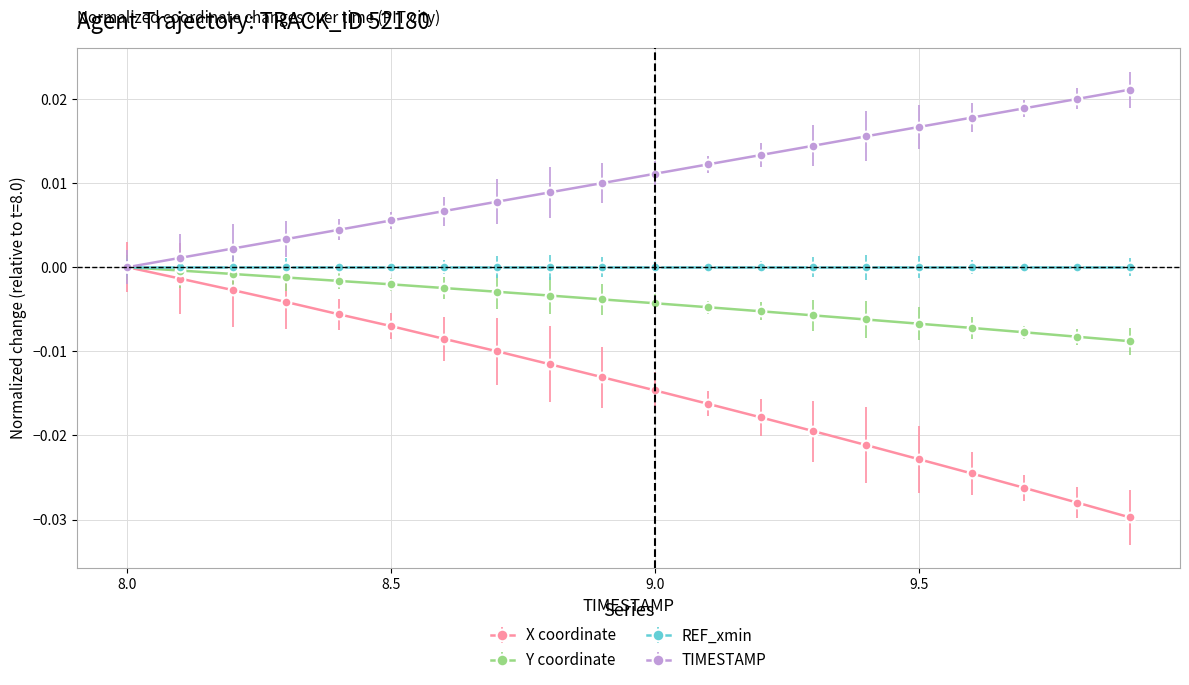

True or false: X coordinate has more than 1 points higher than both neighbors.

False